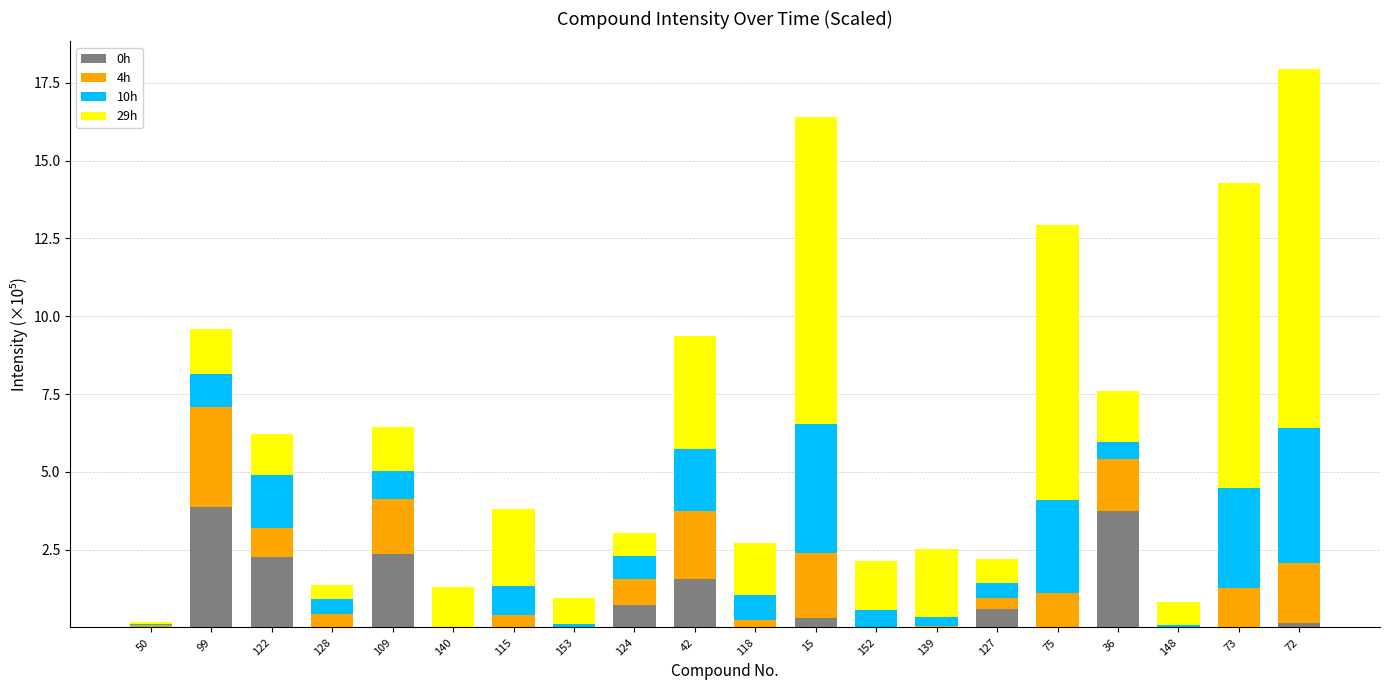

At which category is the sum across all series the highest?

72